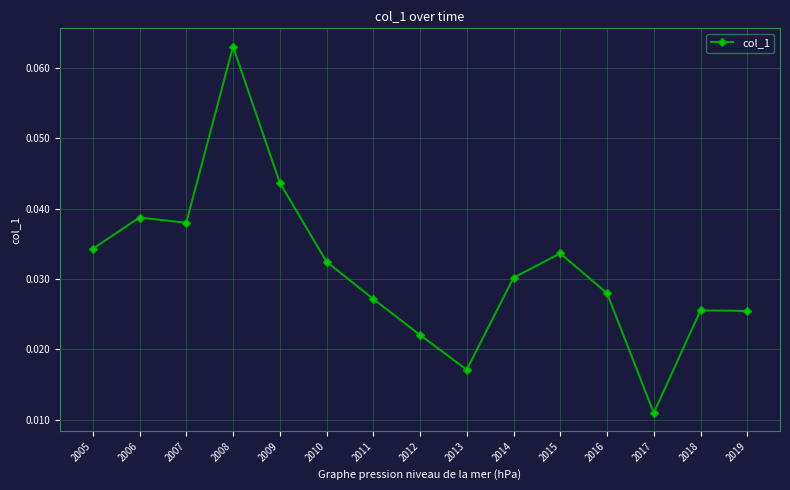

How many data points does each series have?

15